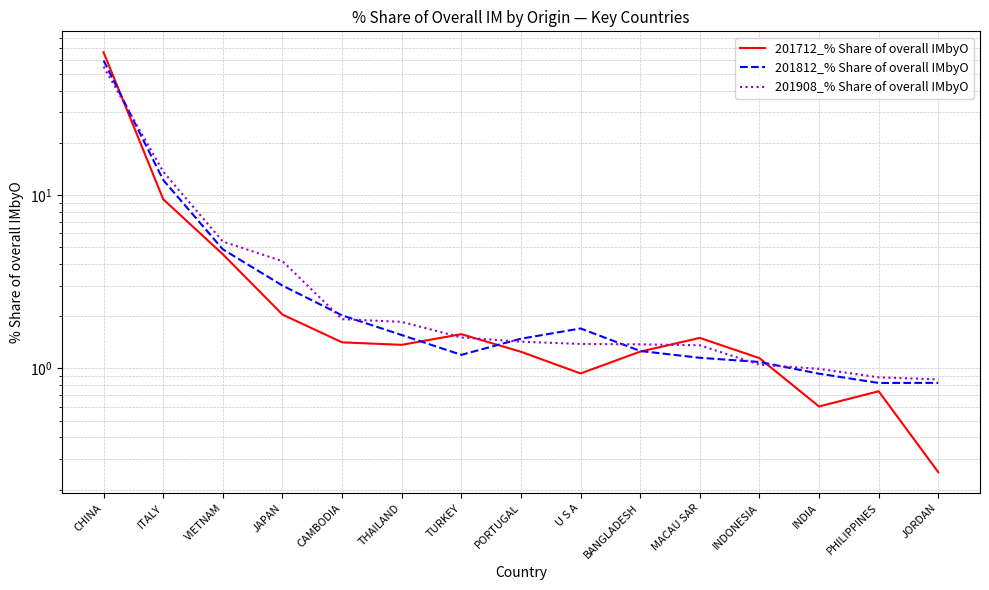

True or false: 201712_% Share of overall IMbyO has more than 2 points higher than both neighbors.

True